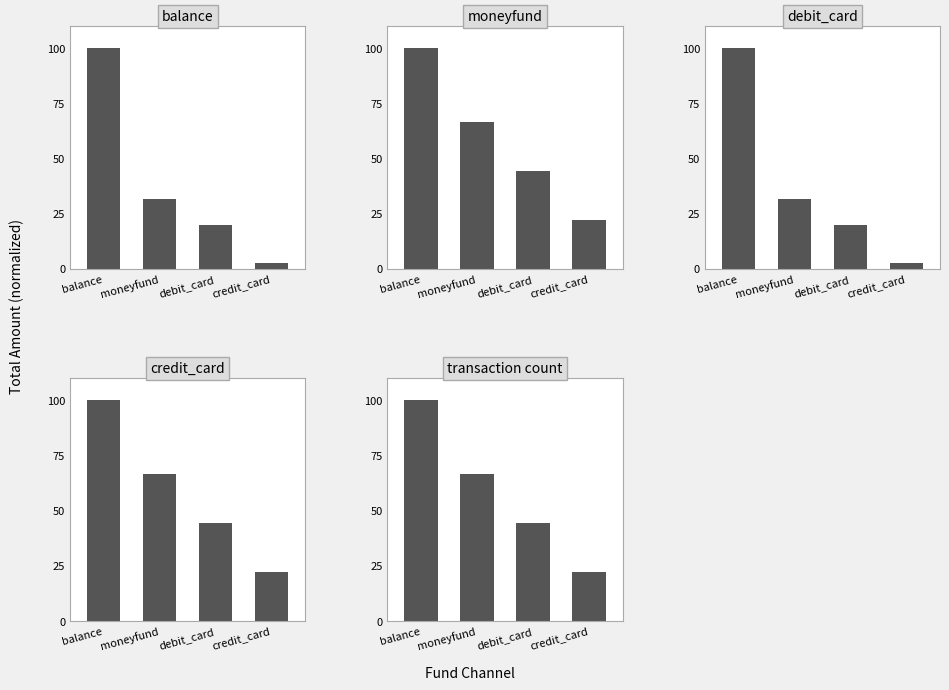

How many groups of bars are there?

4